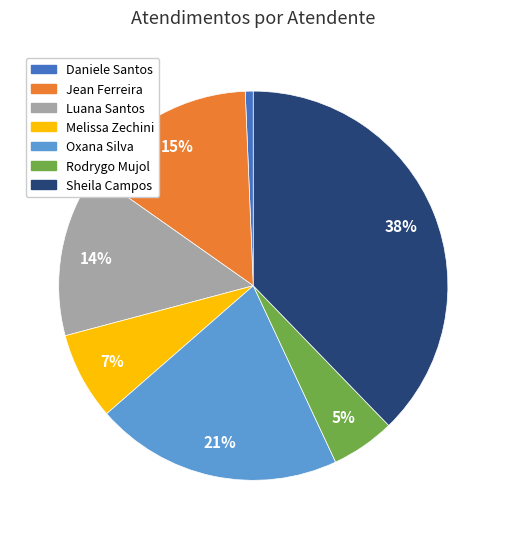

To the nearest percent, what is the difference between the largest and smallest slice percentages?

37%